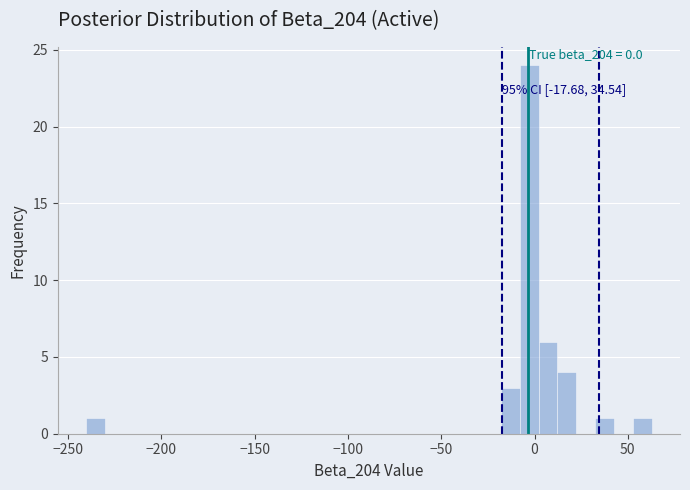

Read against the x-axis, roughly where is the centre of the tallest bar?

-5